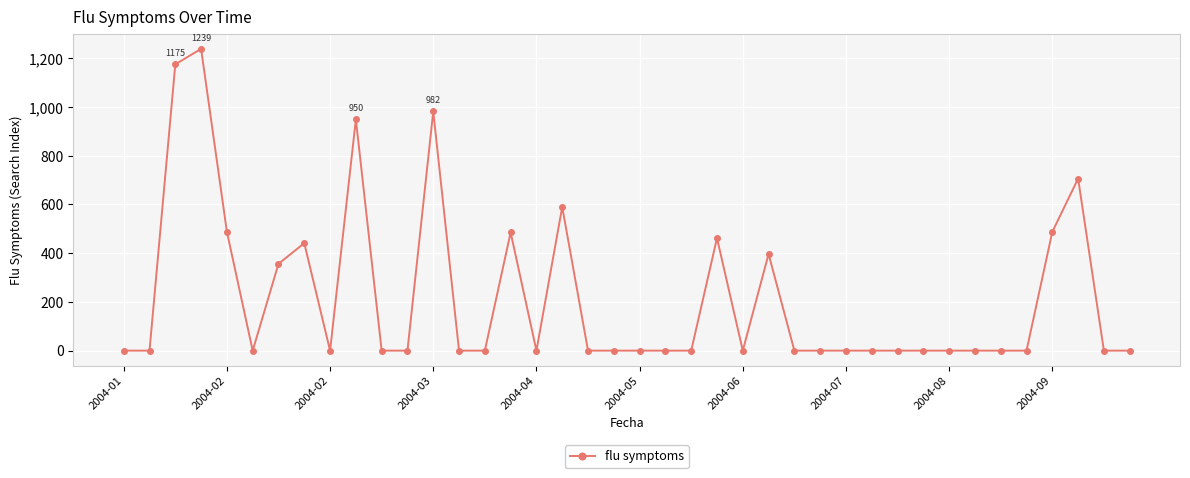

How many lines are shown in the chart?

1